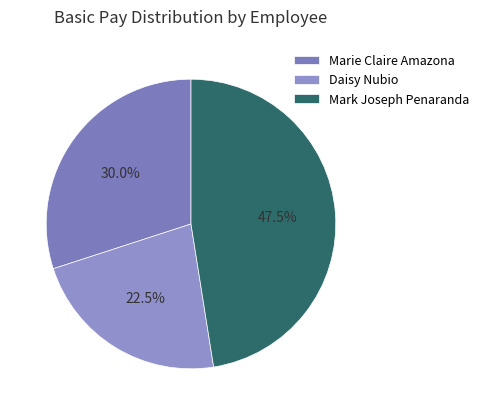

To the nearest percent, what percentage of the pie is Mark Joseph Penaranda?

48%